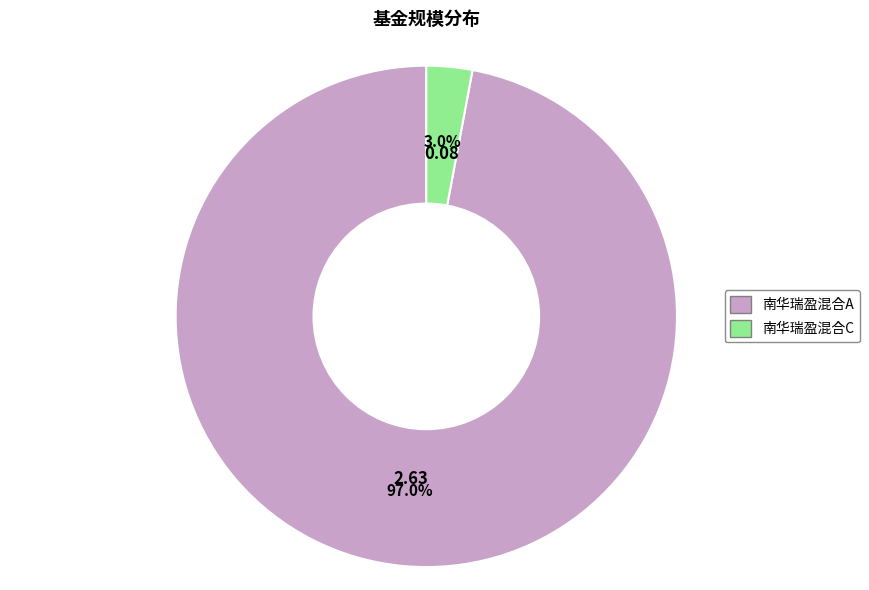

Rank the categories by value from highest to lowest.

南华瑞盈混合A, 南华瑞盈混合C